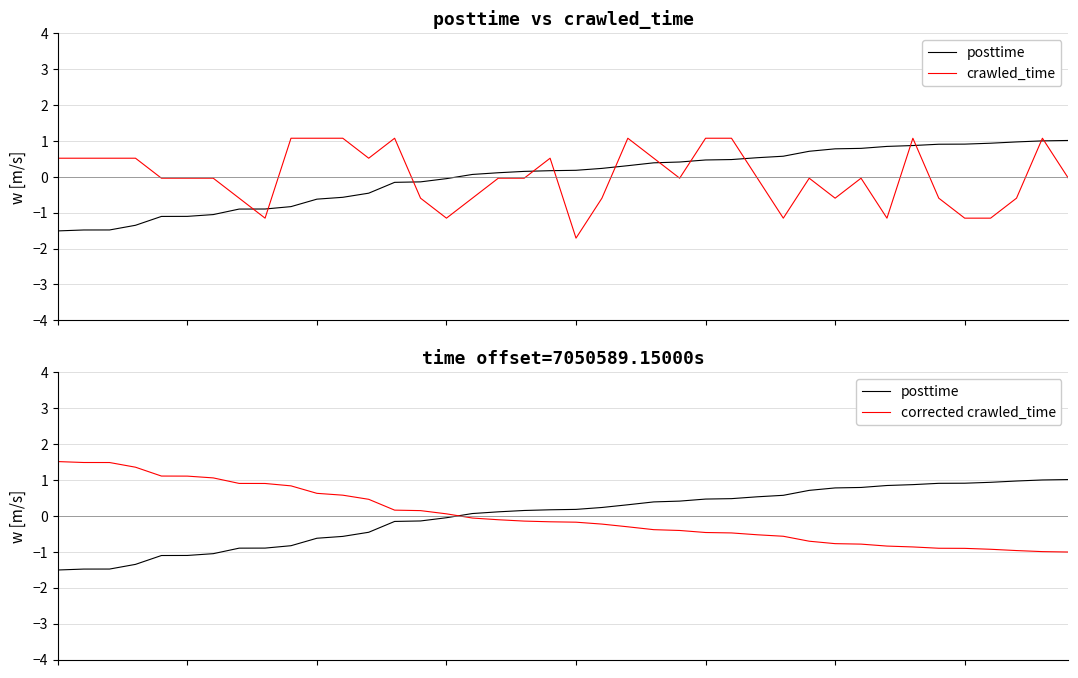

Which has a higher value, 18 or 11?

18